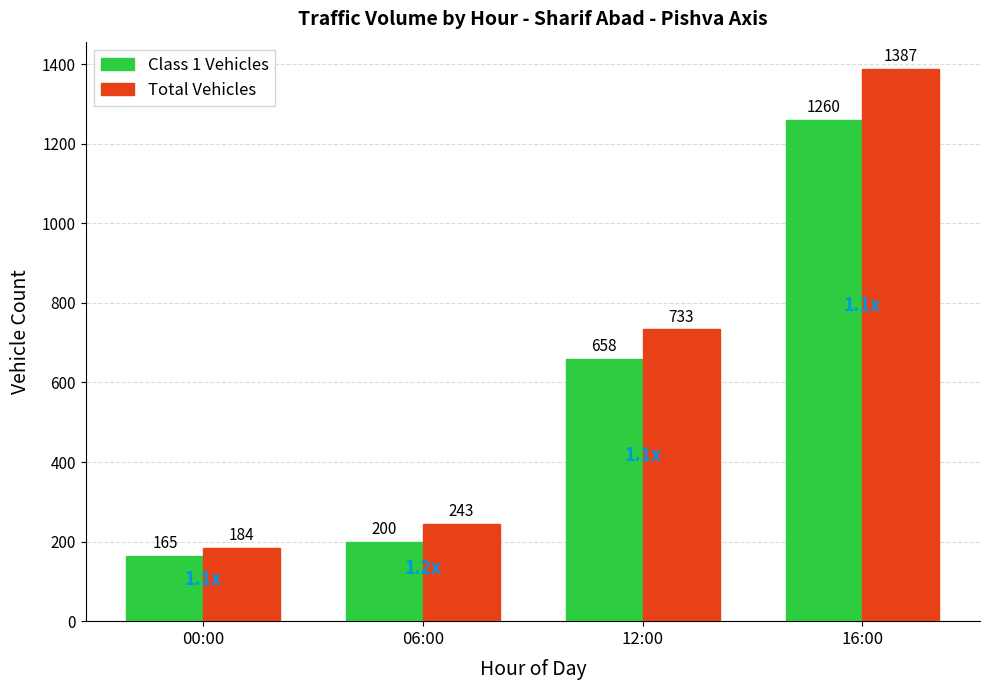

List the series in order of their peak value, lowest first.

Class 1 Vehicles, Total Vehicles